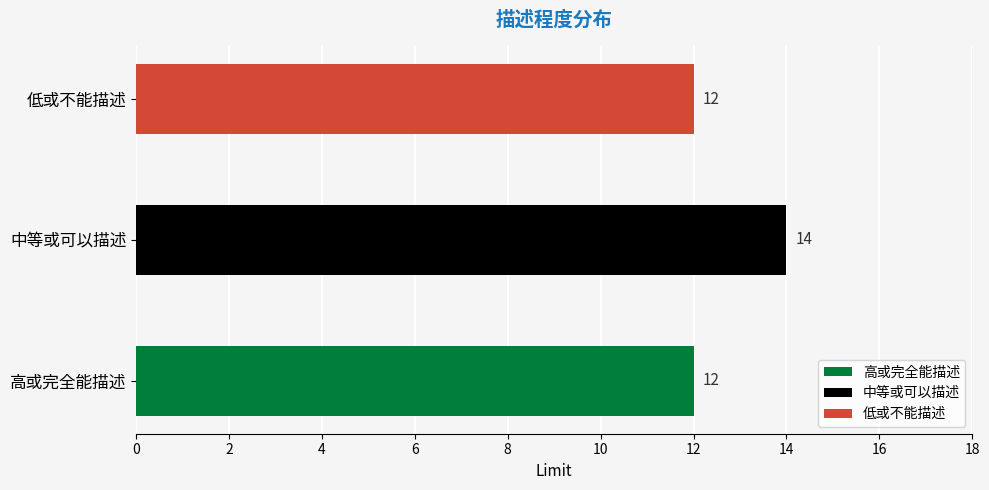

What is the average value?

13